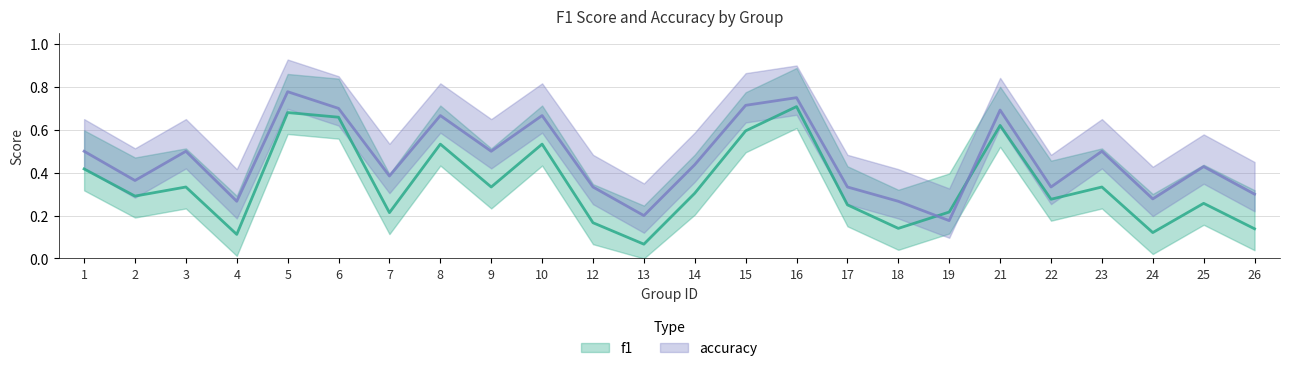

How many series are shown in this chart?

2